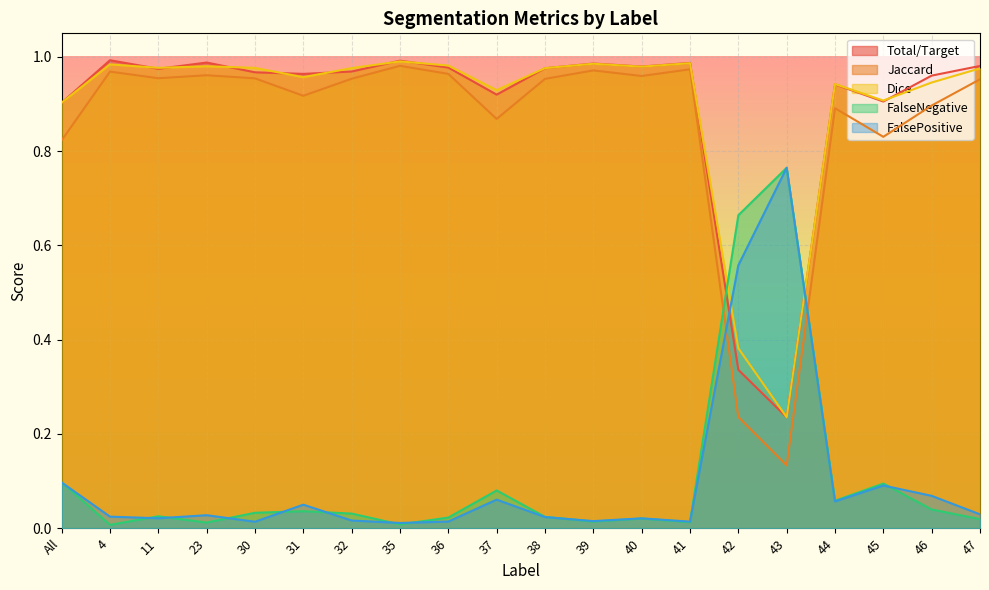

True or false: FalsePositive has more than 0 points higher than both neighbors.

True